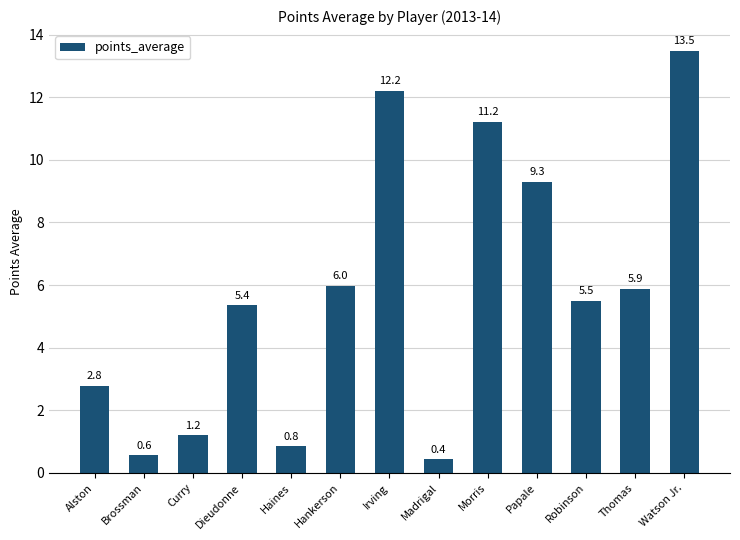

What is the change in value from Morris to Papale?

-1.9